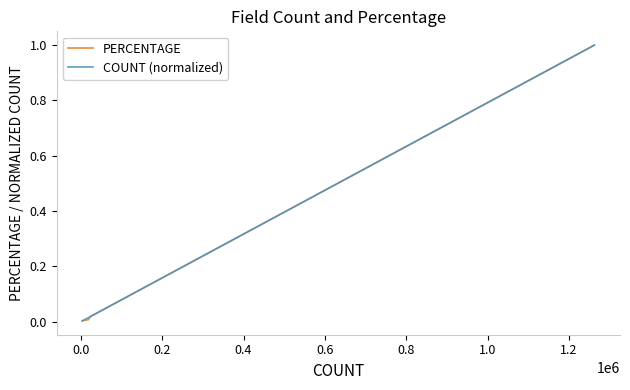

What are all the series names shown in the legend?

PERCENTAGE, COUNT (normalized)